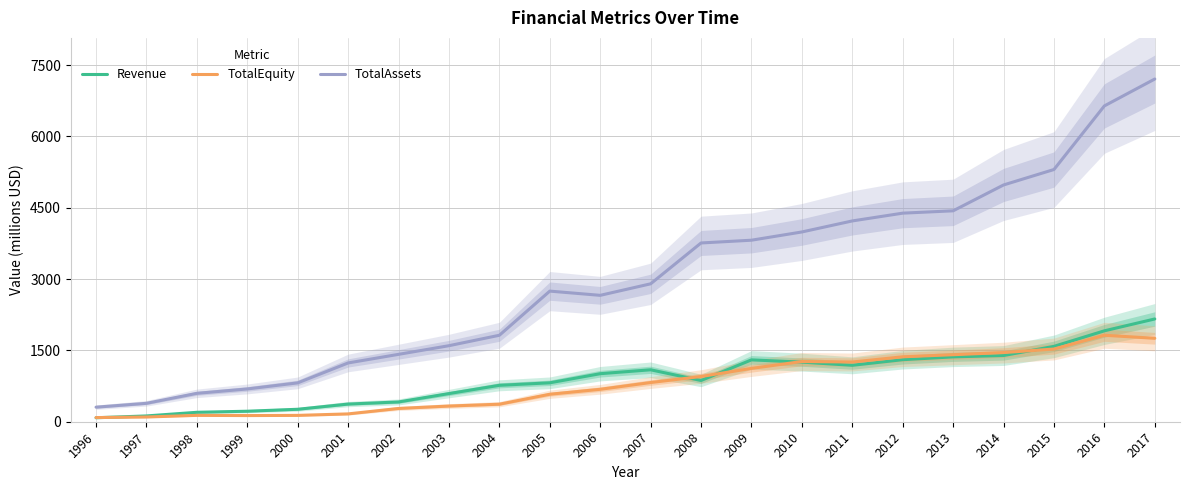

List the series in order of their peak value, highest first.

TotalAssets, Revenue, TotalEquity